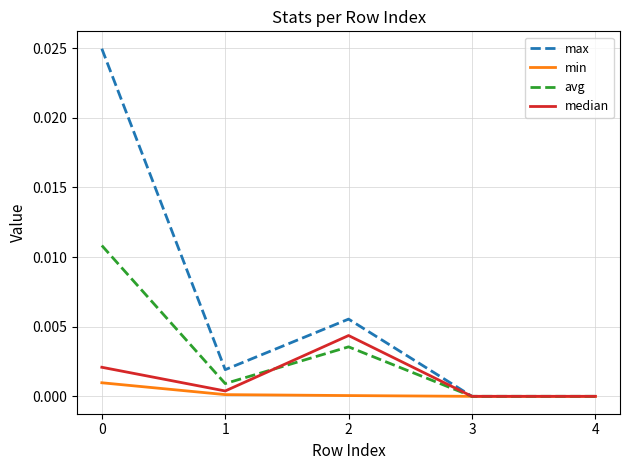

The min series shows 0.0 at 3. True or false?

True